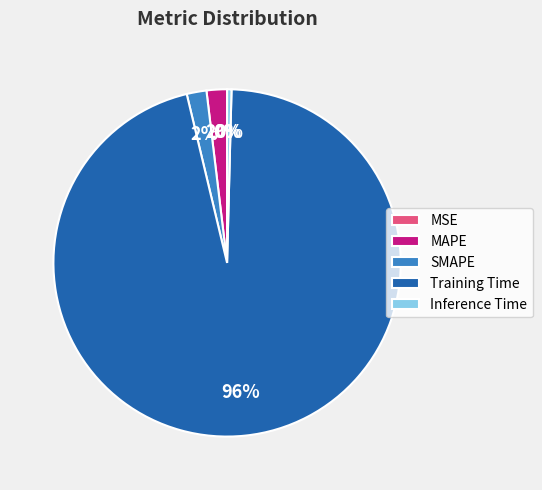

Between MAPE and Training Time, which is larger?

Training Time